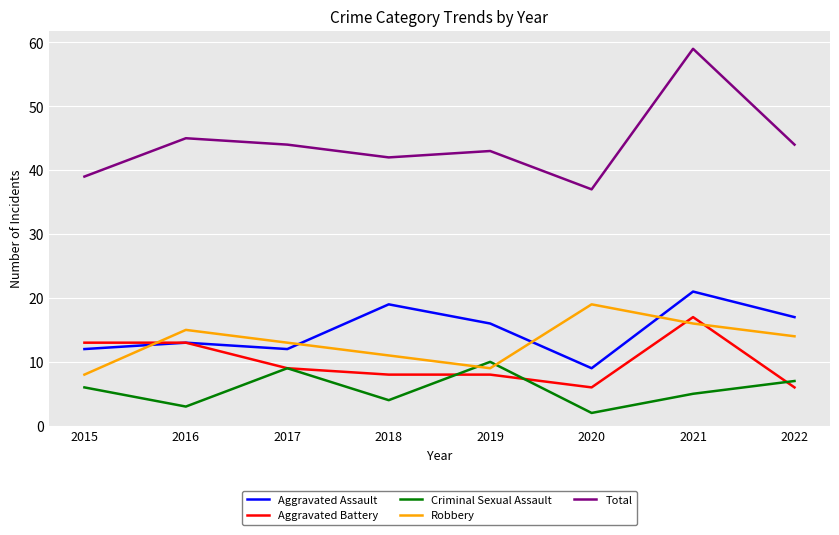

Is it true that Robbery equals 16 at 2021?

True